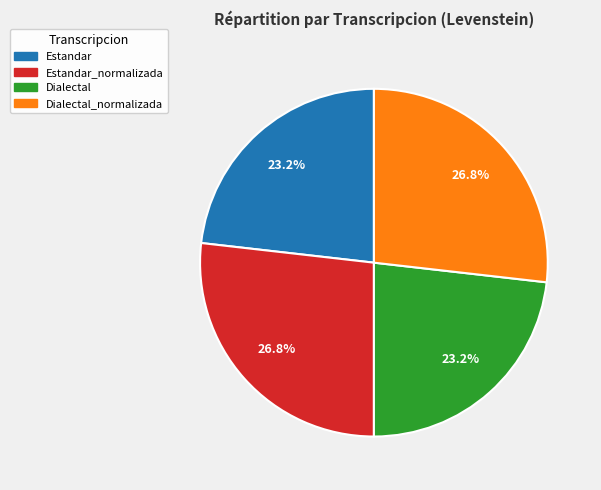

Is there any slice that represents more than half of the pie?

No